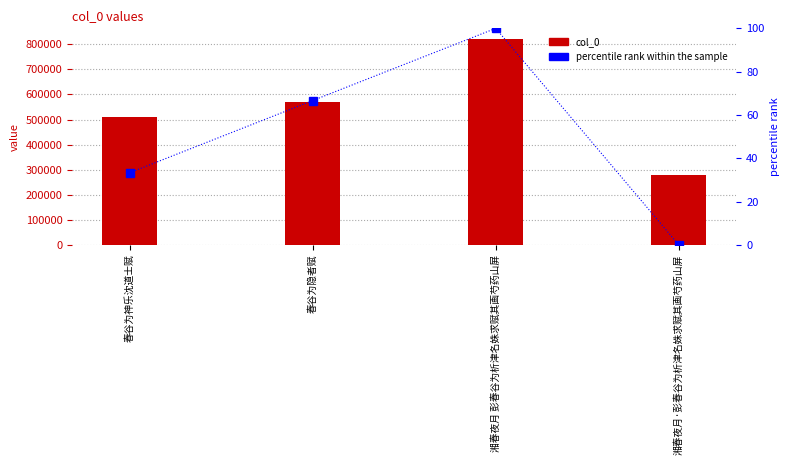

Is it true that percentile rank within the sample equals 18.2 at 春谷为神乐沈道士赋?

False